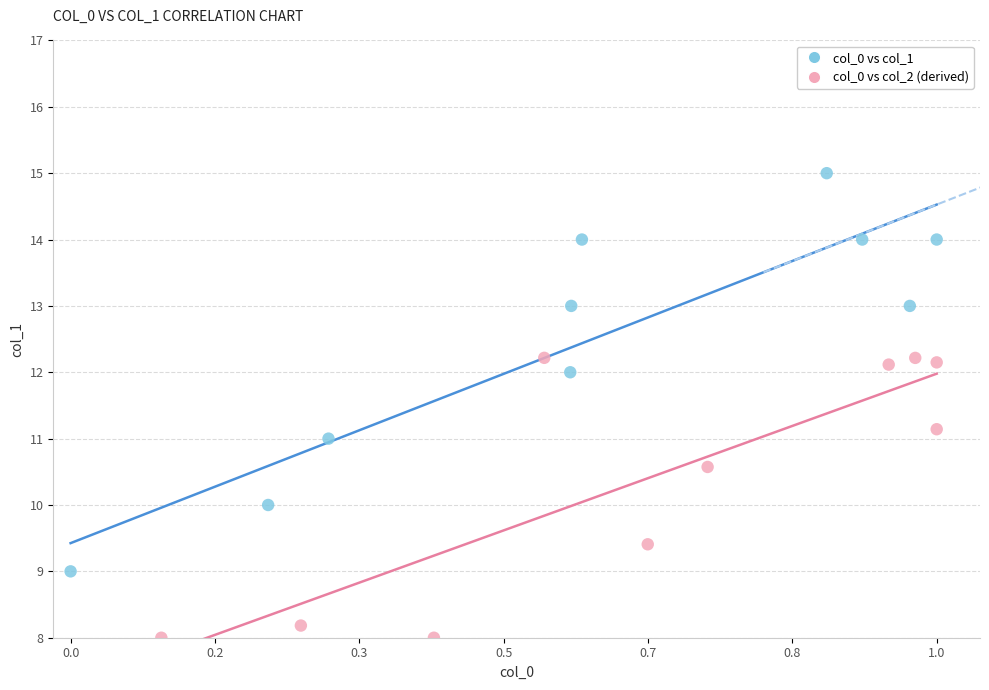

Which series contains the highest Y value?

col_0 vs col_1